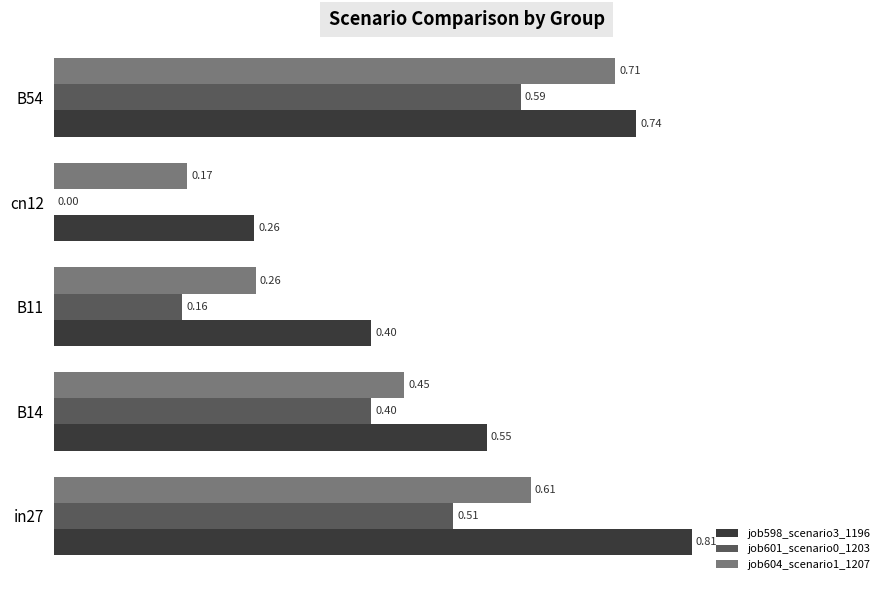

What are all the series names shown in the legend?

job598_scenario3_1196, job601_scenario0_1203, job604_scenario1_1207